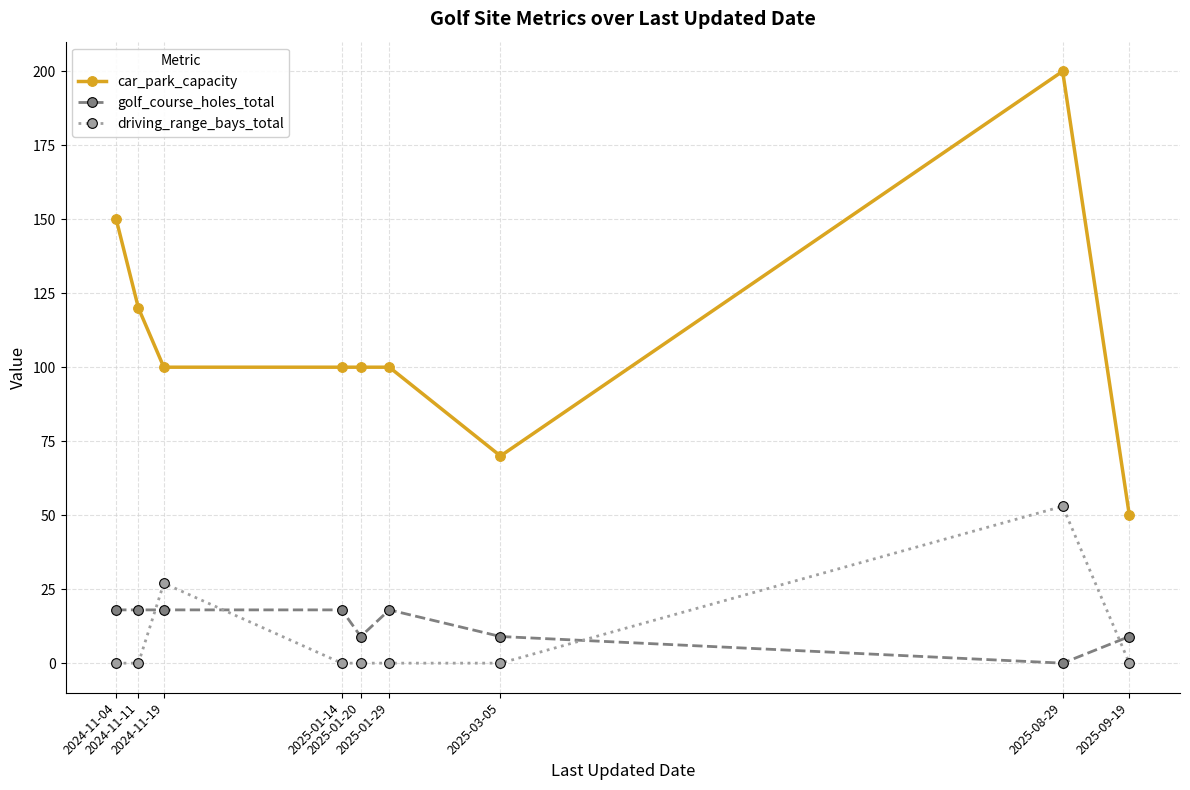

How many values in golf_course_holes_total are above zero?

8